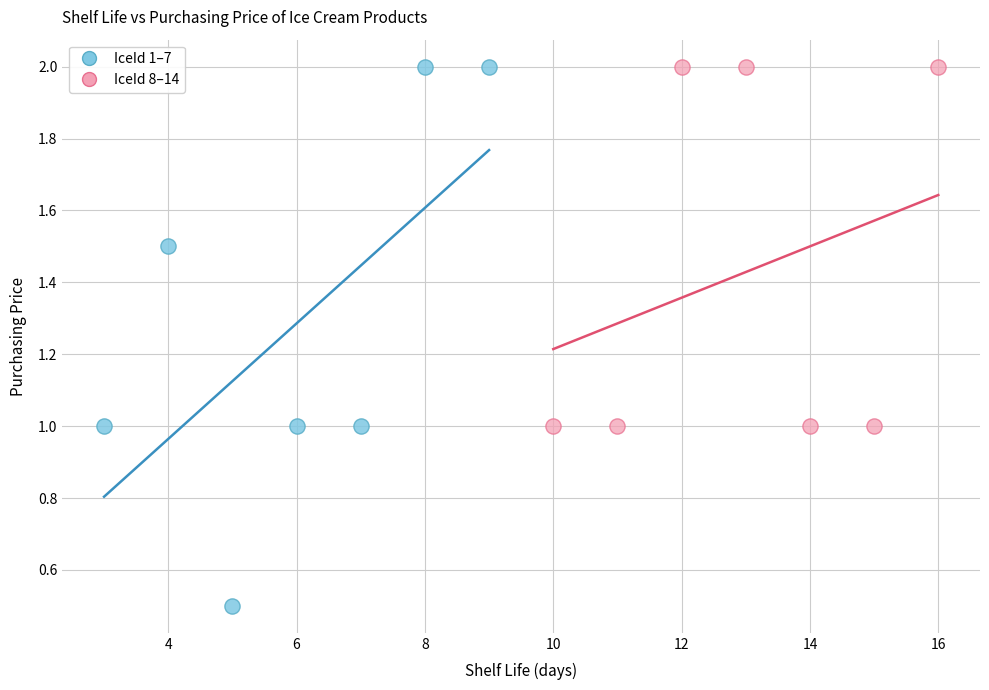

Which series has the largest Y range (max minus min)?

IceId 1–7